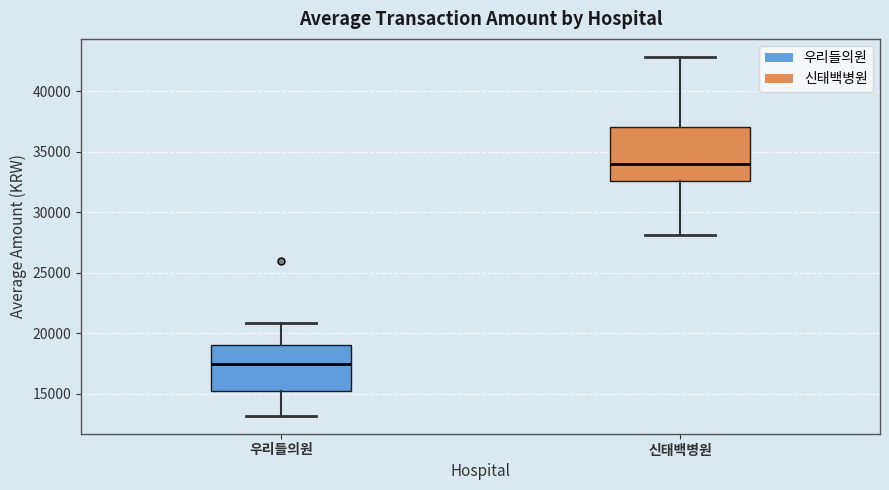

Which box is the tallest, from its lower edge to its upper edge?

신태백병원